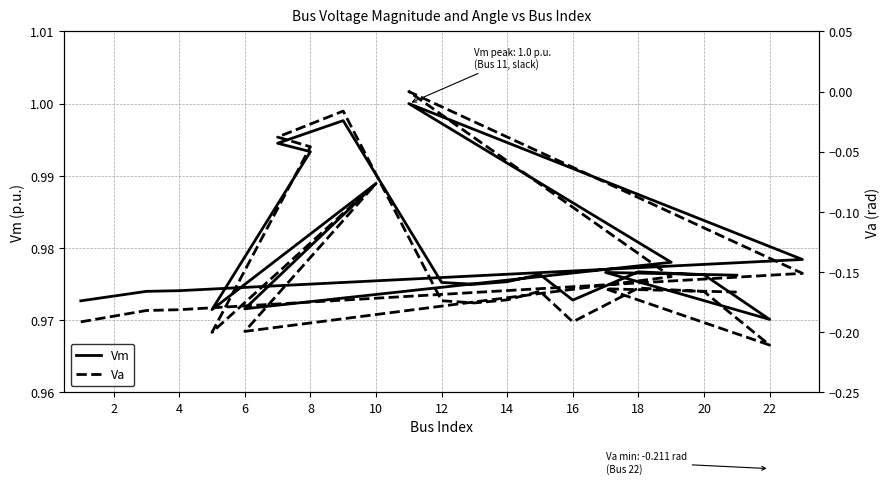

What is the highest value of the Vm series?

1.0